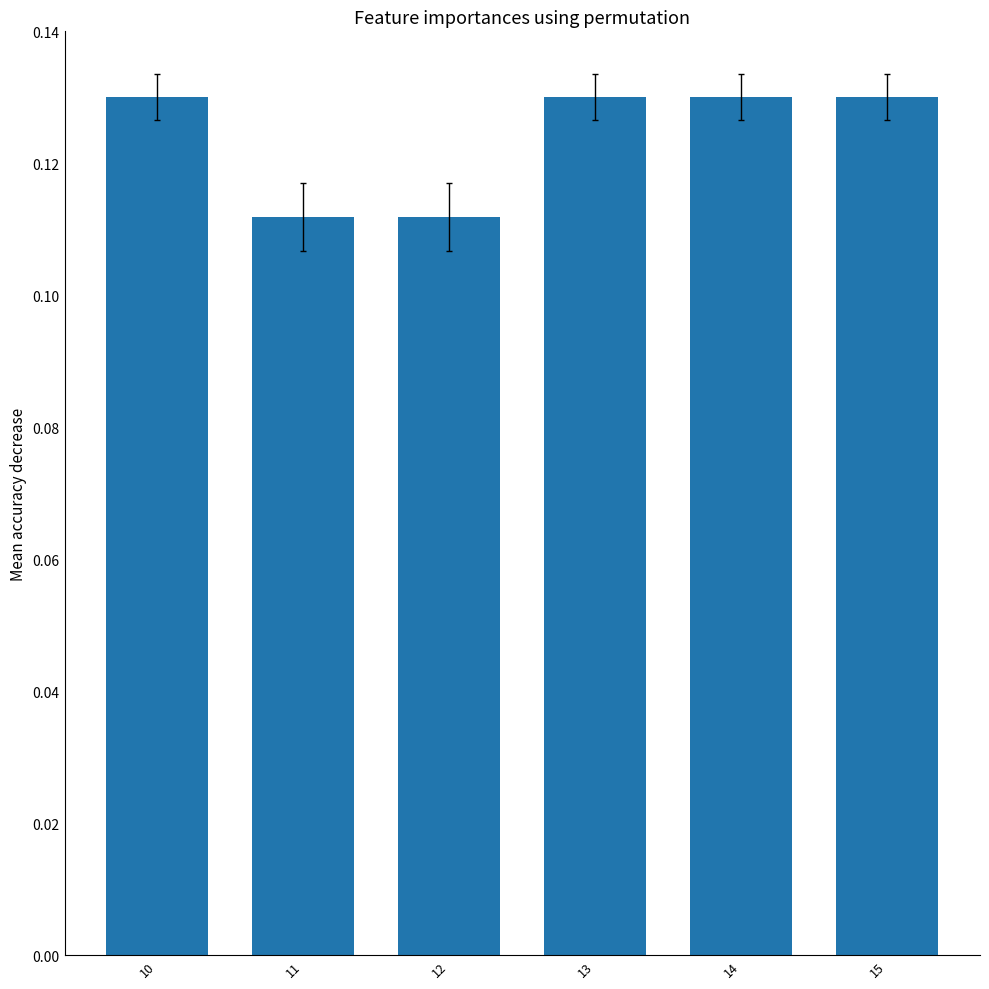

Between 14 and 12, which is larger?

14